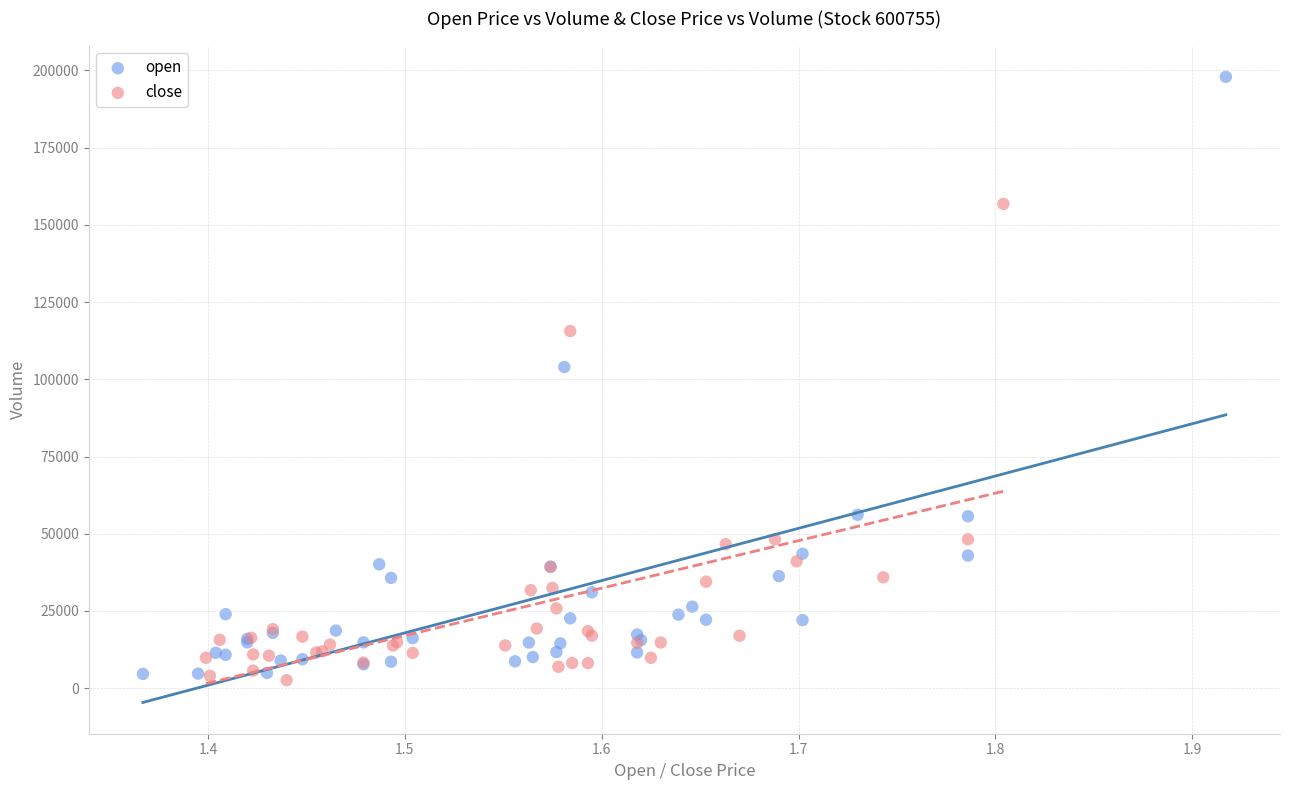

Which series reaches the maximum Y coordinate?

open